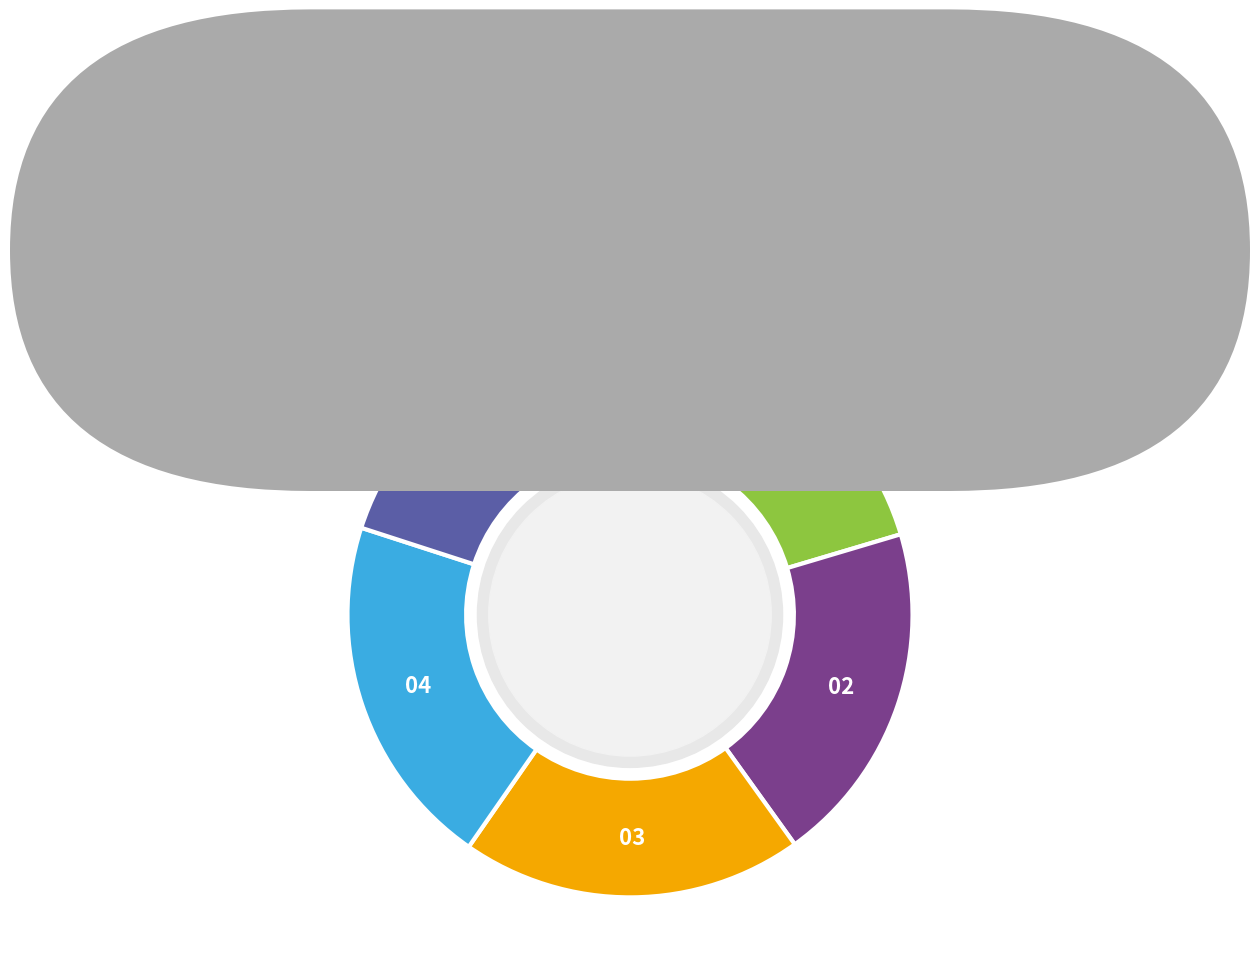

Is there a majority slice in this chart?

No